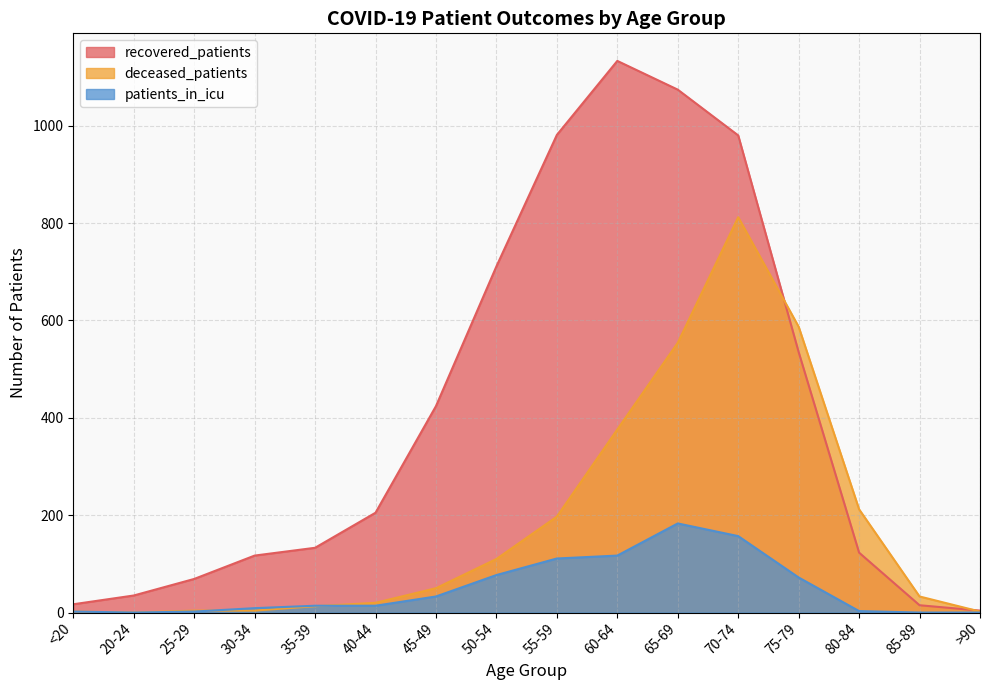

How many lines are shown in the chart?

3